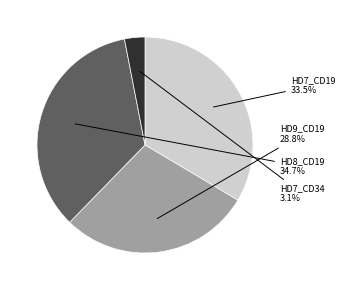

Is there a majority slice in this chart?

No